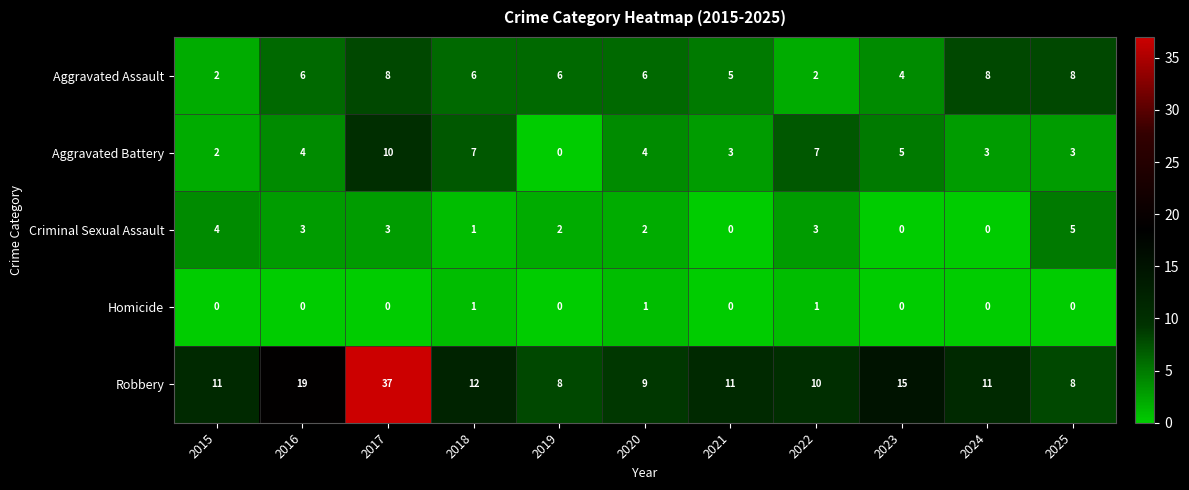

How many series are shown in this chart?

5